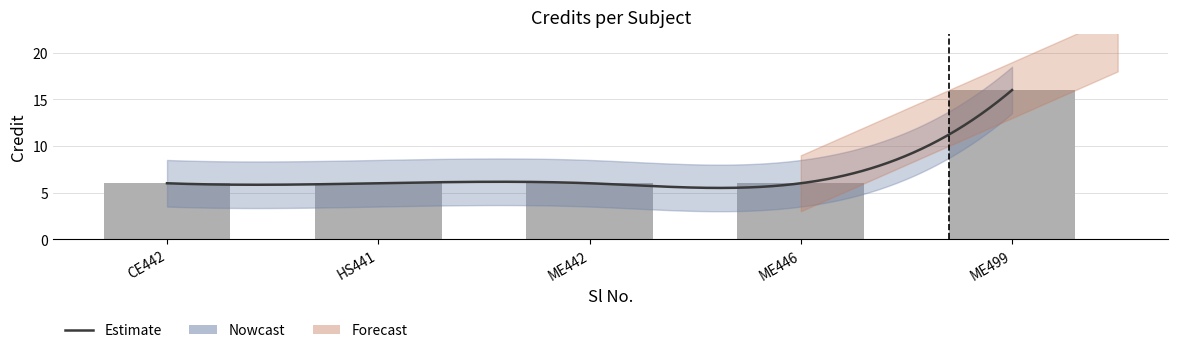

Is it true that the value at ME499 is 16?

True